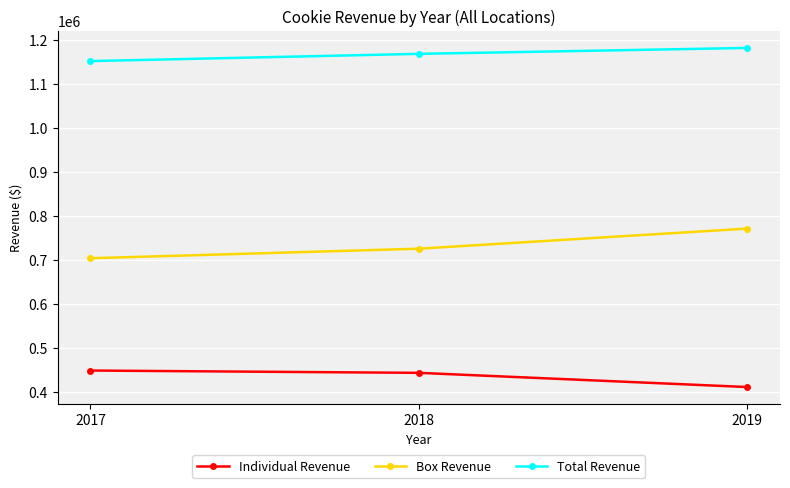

Reading left to right, extract all data points from this chart.

Individual Revenue: 2017=448416	2018=443172	2019=410889
Box Revenue: 2017=703820	2018=725540	2019=771250
Total Revenue: 2017=1152236	2018=1168712	2019=1182139